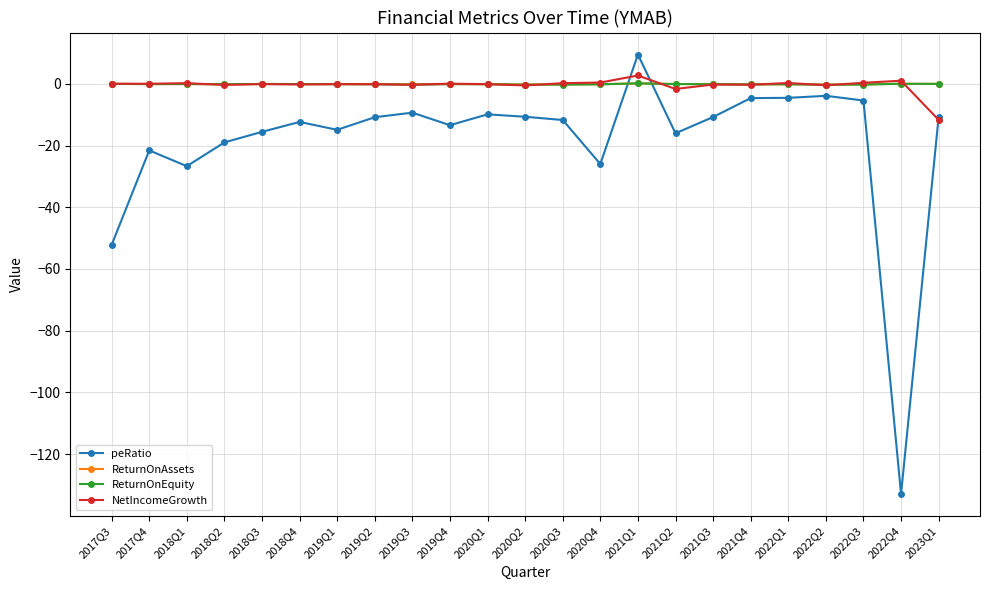

True or false: ReturnOnEquity has more than 2 interior local peaks.

True